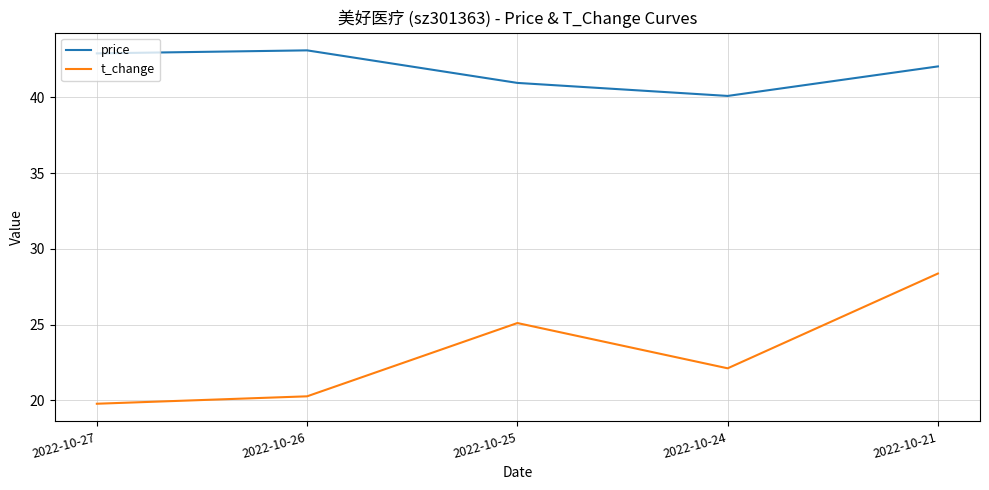

Is it true that t_change equals 12.6 at 2022-10-27?

False